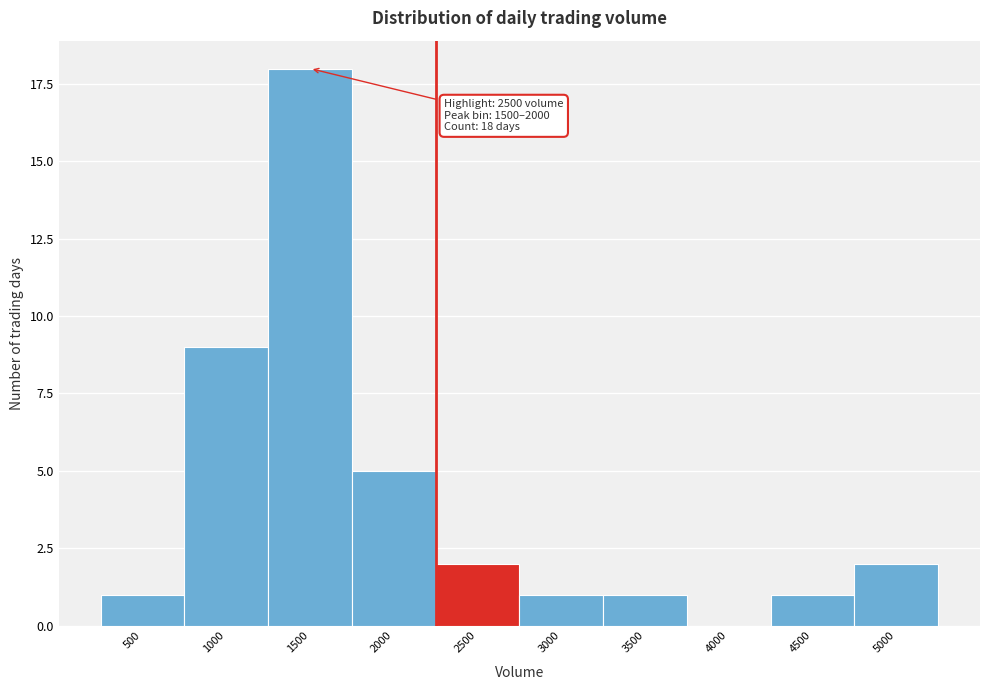

Reading left to right, transcribe all the data shown in this chart.

500=1	1000=9	1500=18	2000=5	2500=2	3000=1	3500=1	4000=0	4500=1	5000=2